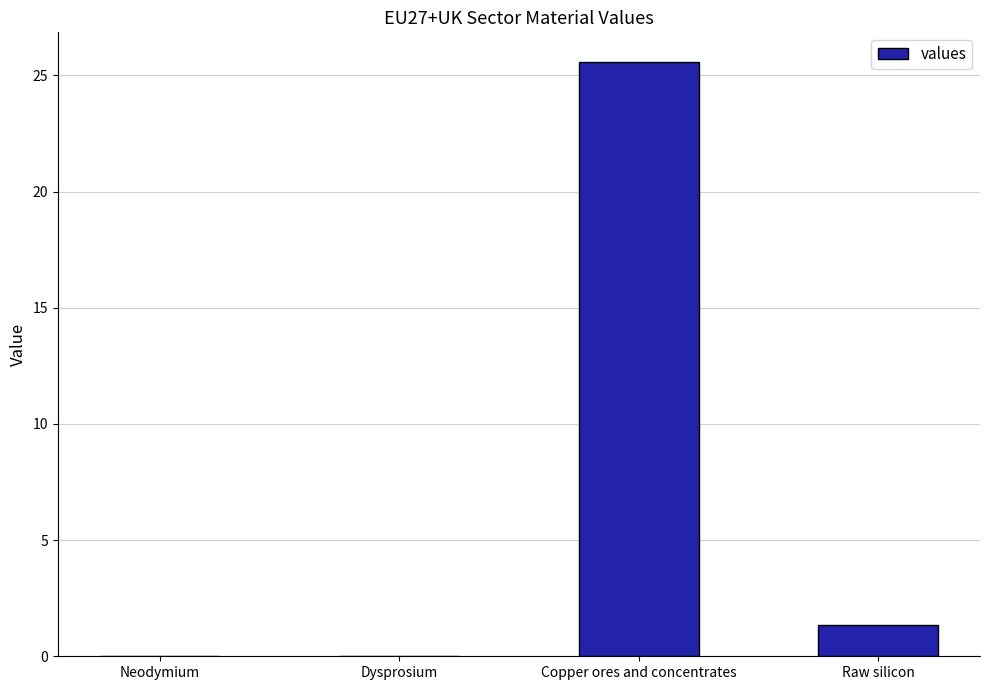

Count the number of data series in this chart.

1